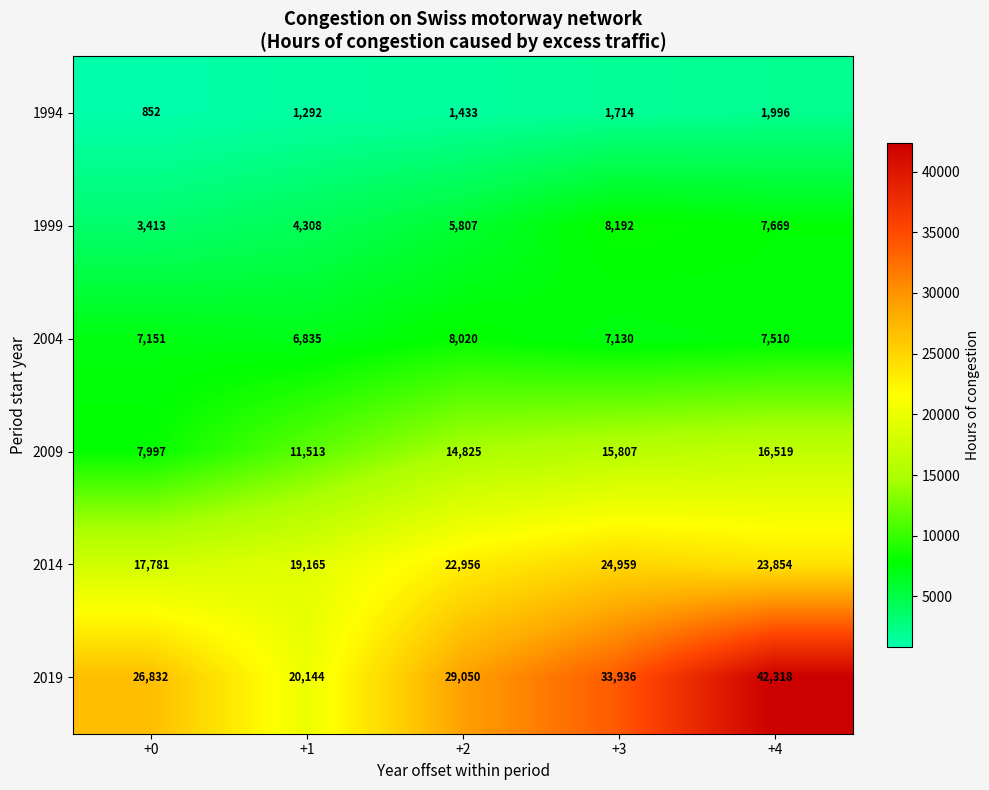

Rank the series by their maximum value, from lowest to highest.

1994, 2004, 1999, 2009, 2014, 2019